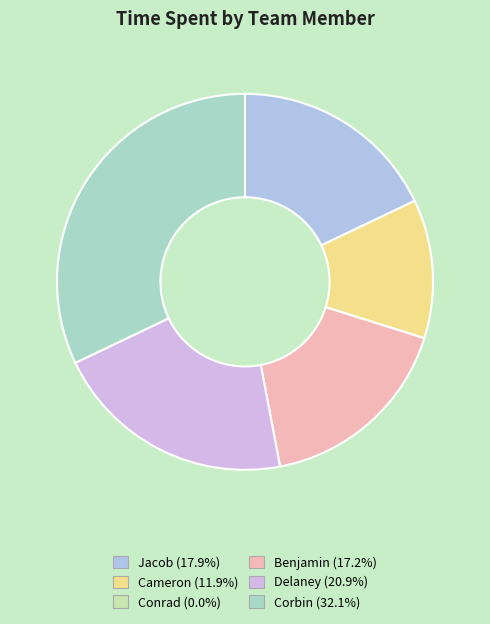

To the nearest percent, what is the difference between the largest and smallest slice percentages?

32%